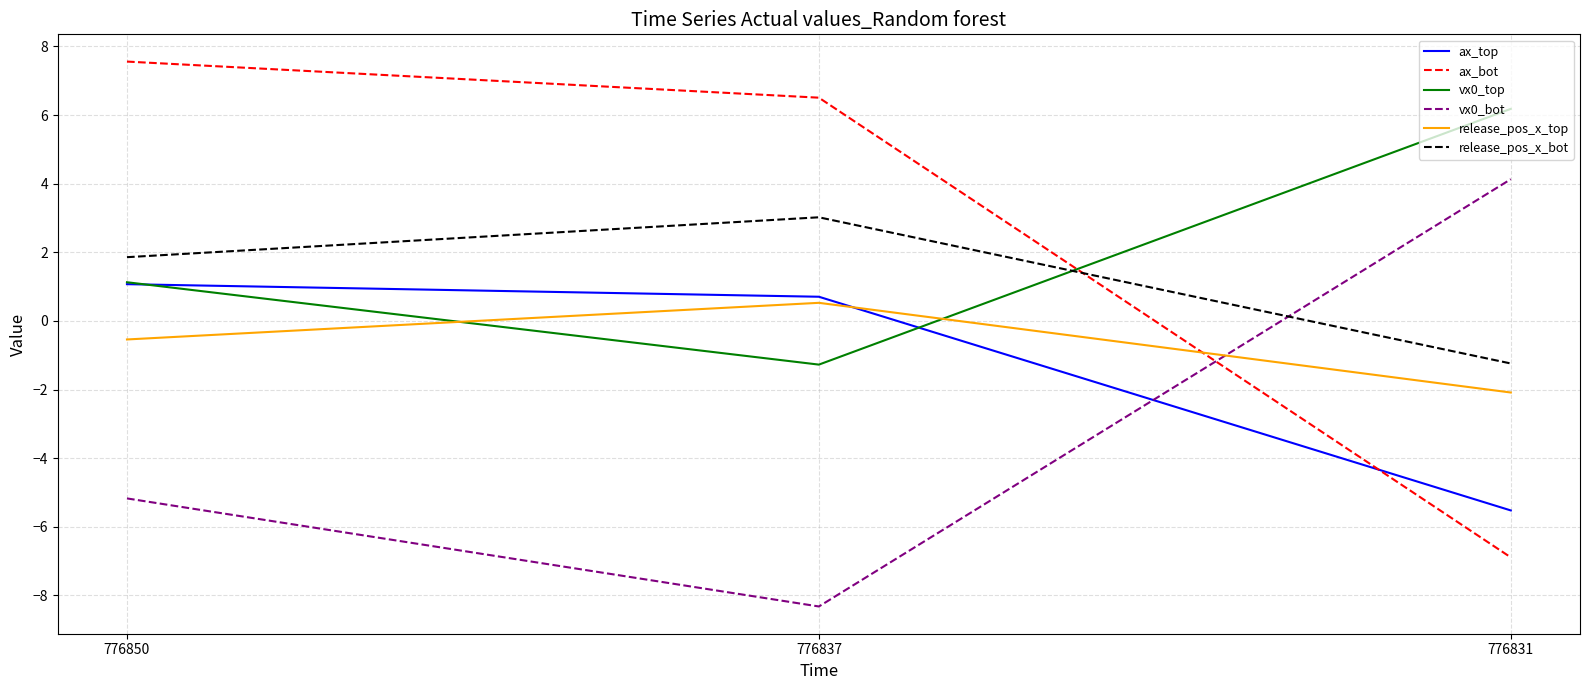

True or false: release_pos_x_bot has a value of 4.1 at 776837.

False